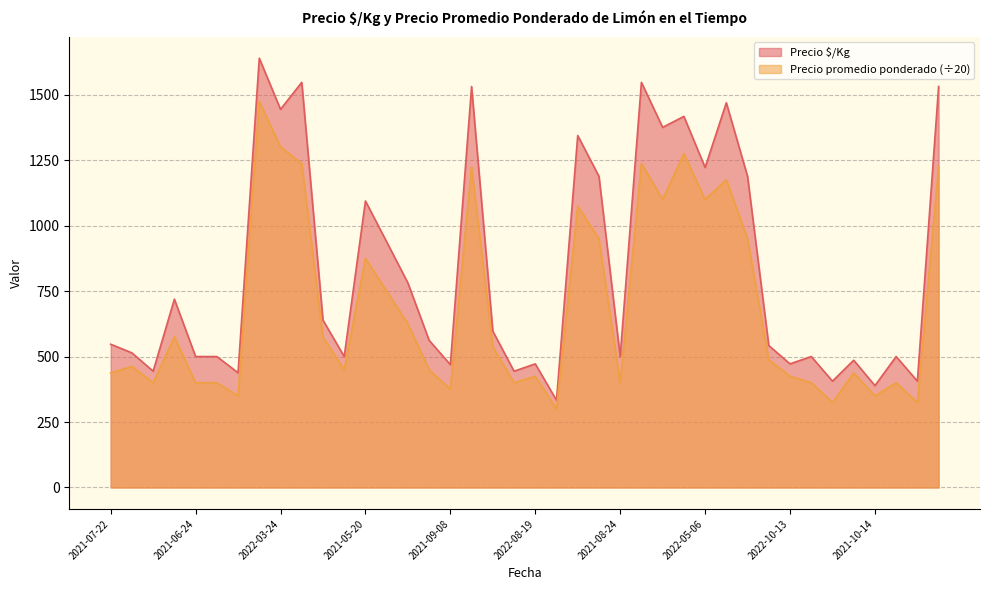

What is the greatest value displayed?

1639.0